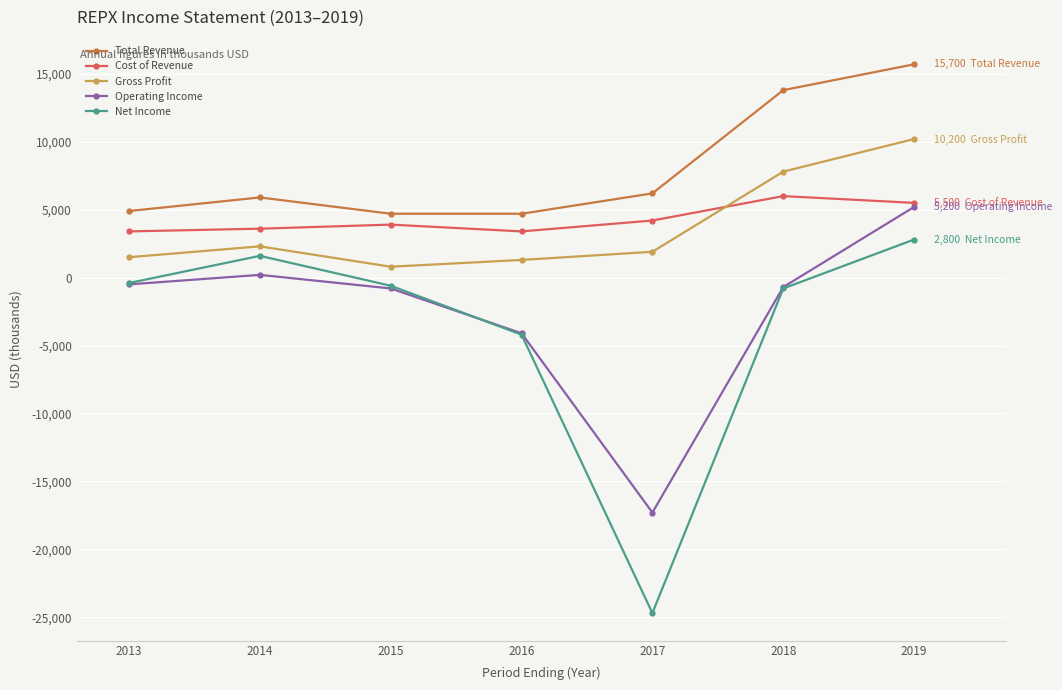

At which label does Net Income first exceed -600?

2013